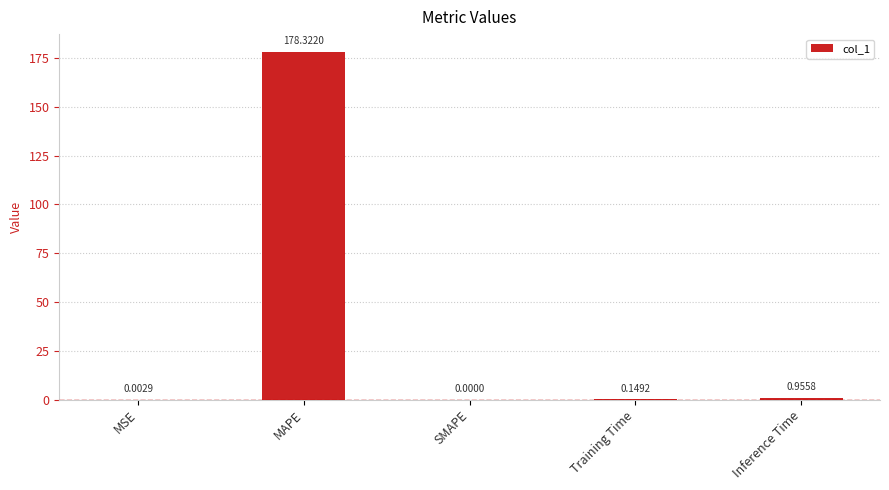

Is it true that the value at SMAPE is 91.8?

False